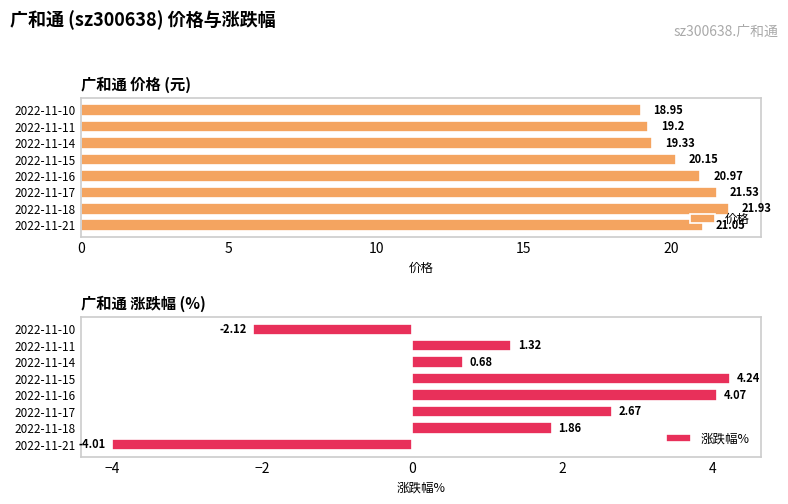

What is the difference between the 价格 values at 2022-11-17 and 2022-11-15?

1.4